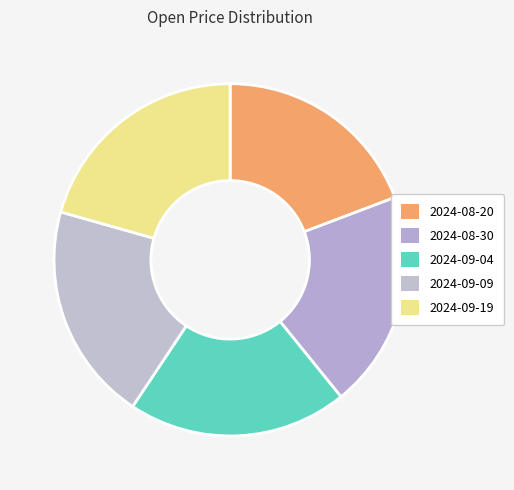

Rank the categories by value from highest to lowest.

2024-09-19, 2024-09-04, 2024-09-09, 2024-08-30, 2024-08-20